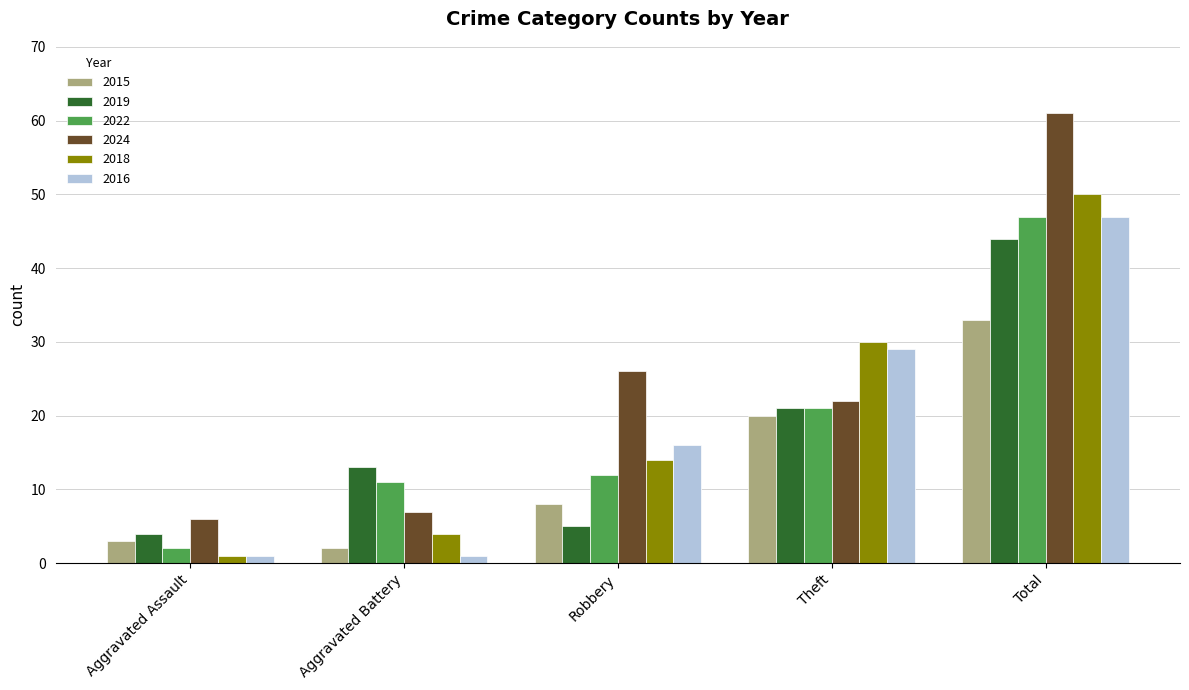

How many groups of bars are there?

5